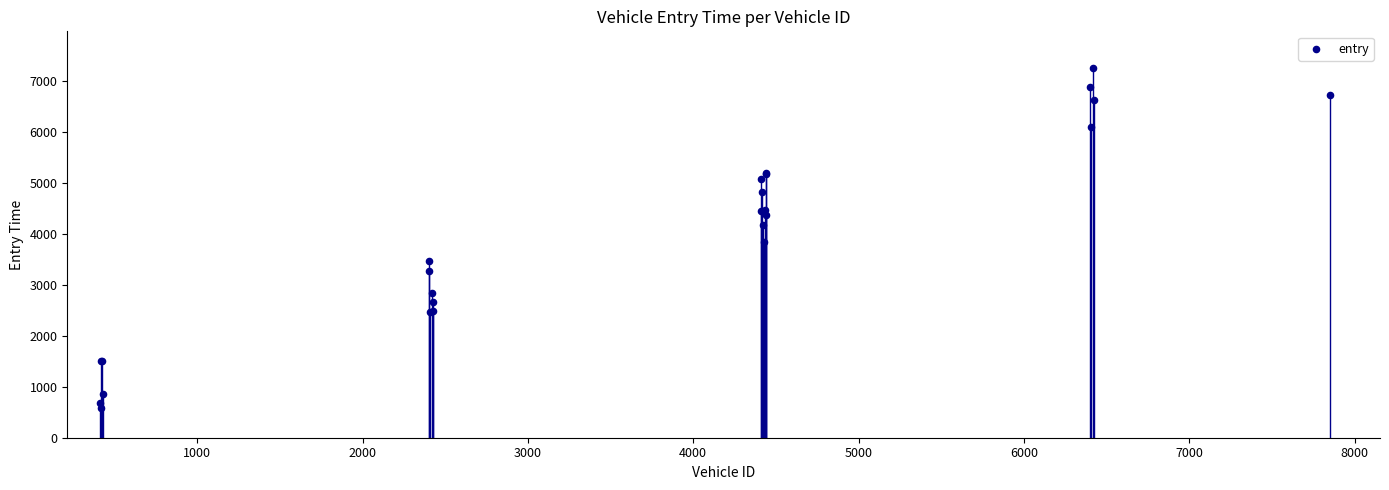

What Y value in the scatter plot is closest to 3922?

3841.0